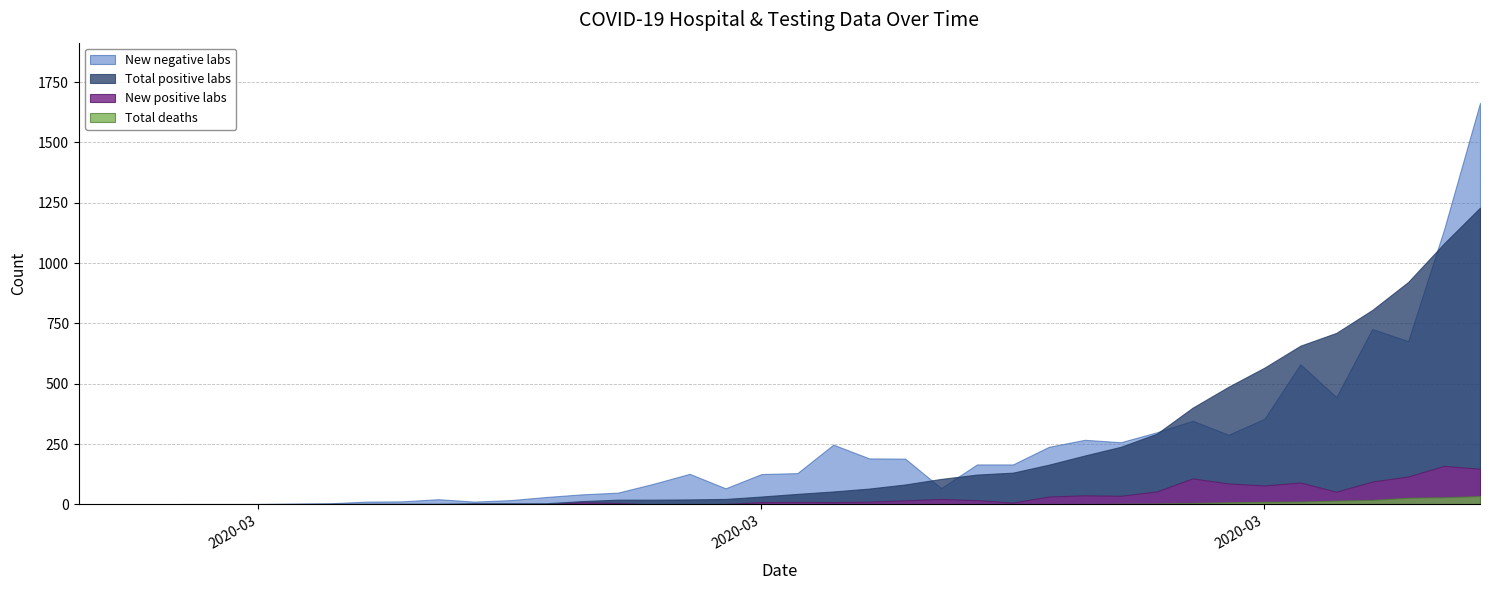

What is the approximate value of New negative labs at 2020-03-28?

299